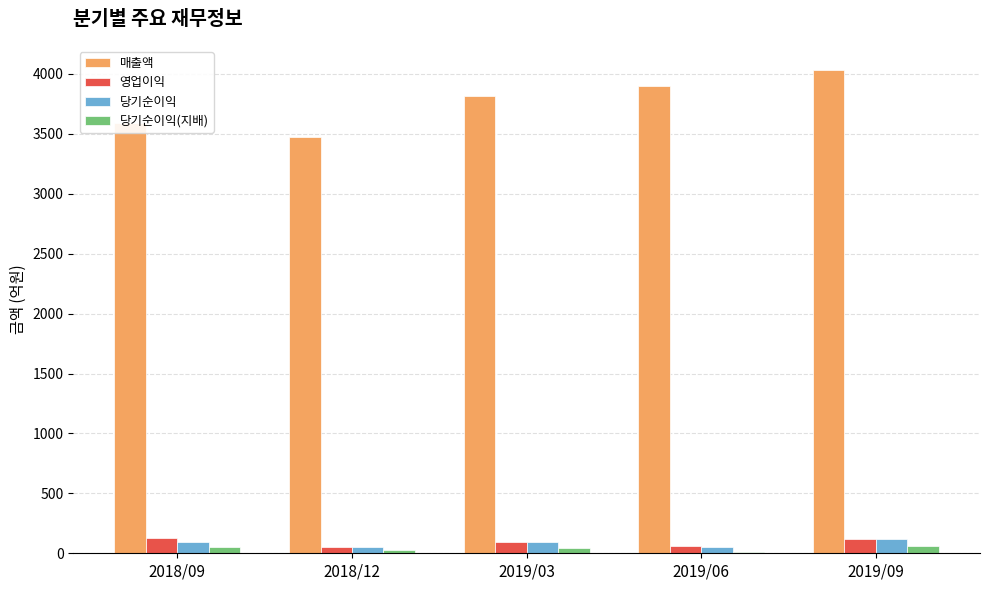

The value of 매출액 at 2018/12 is 3476. True or false?

True